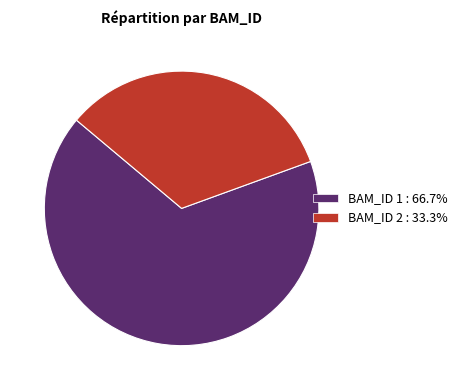

Is there any slice that represents more than half of the pie?

Yes